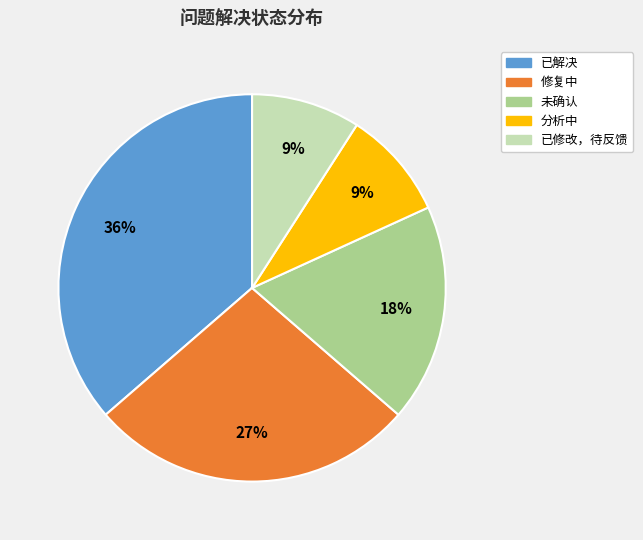

How many slices are in this pie chart?

5